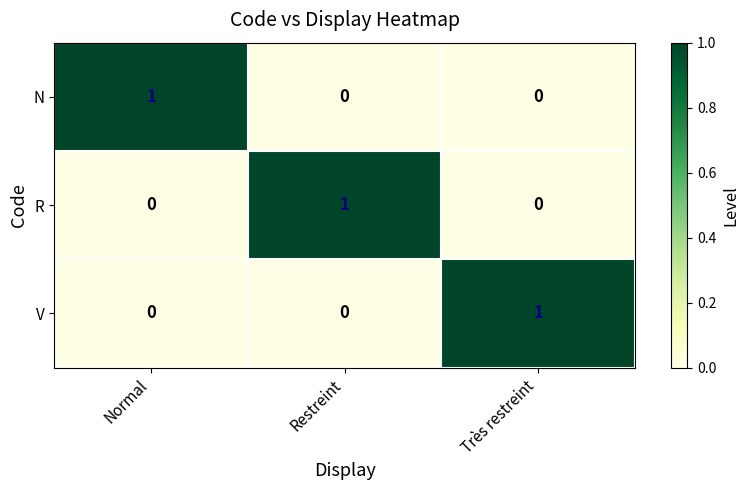

Count the N values in the range 0 to 1.

3